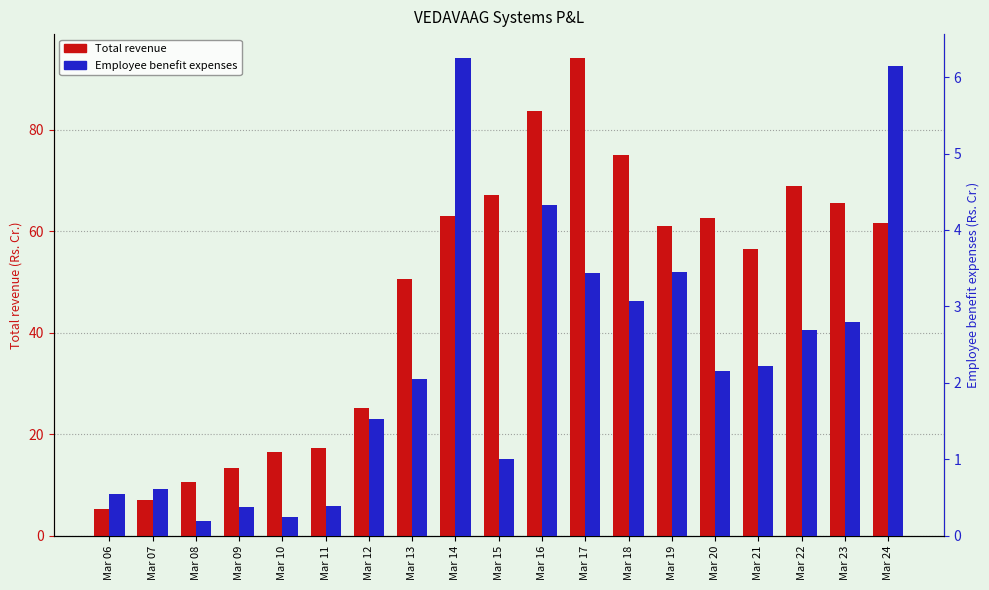

Between Mar 13 and Mar 11, which is larger?

Mar 13